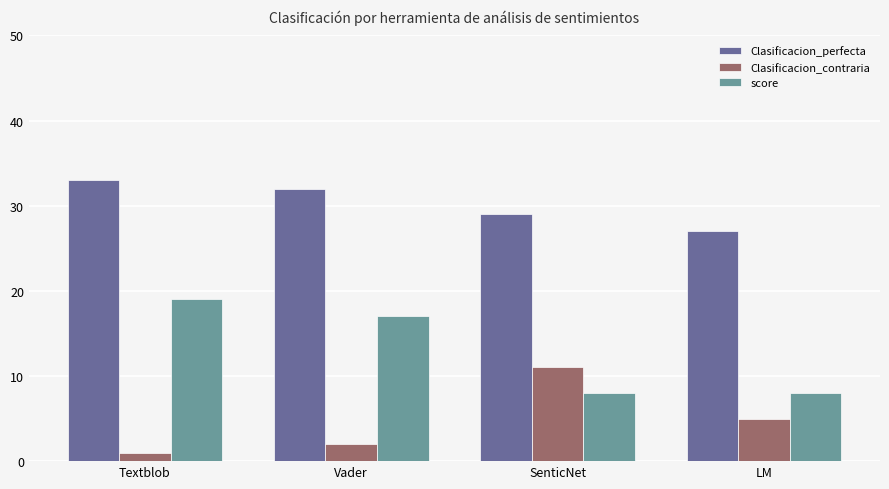

What is the difference between the maximum and minimum values in the Clasificacion_perfecta series?

6